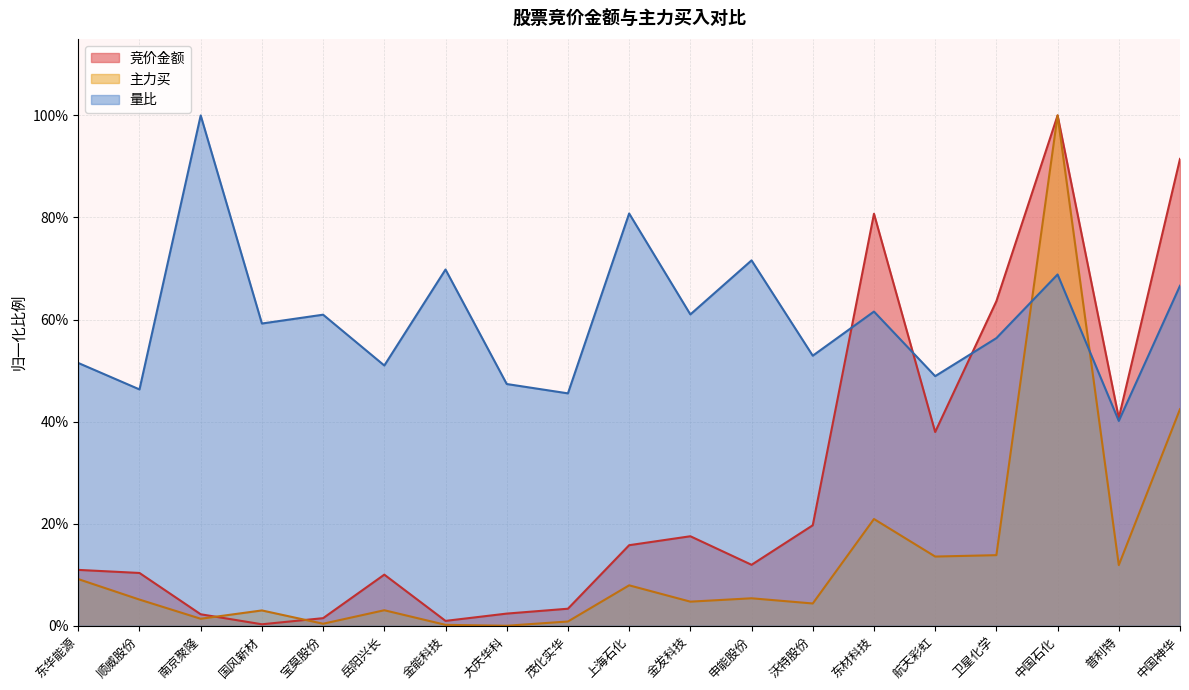

How many interior local valleys does the 竞价金额 series have?

5